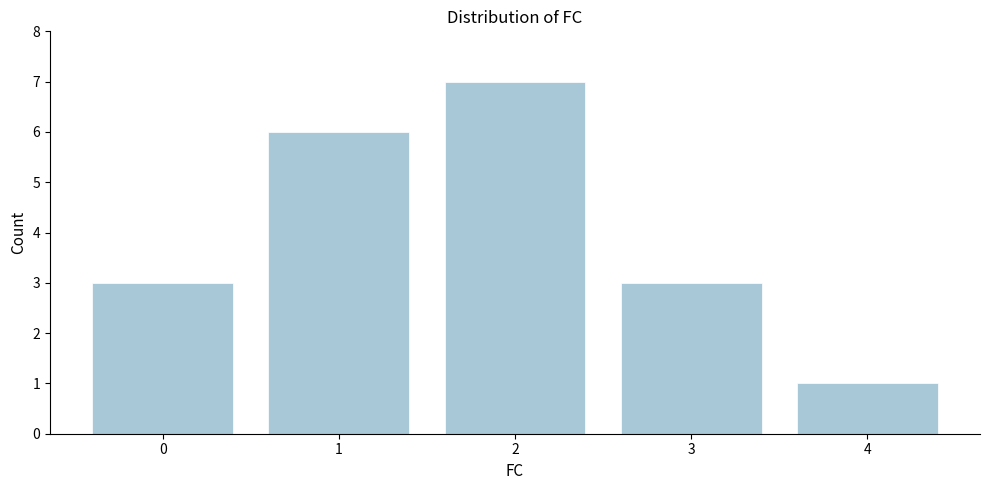

Reading right to left, list all the values displayed in this chart.

1	3	7	6	3